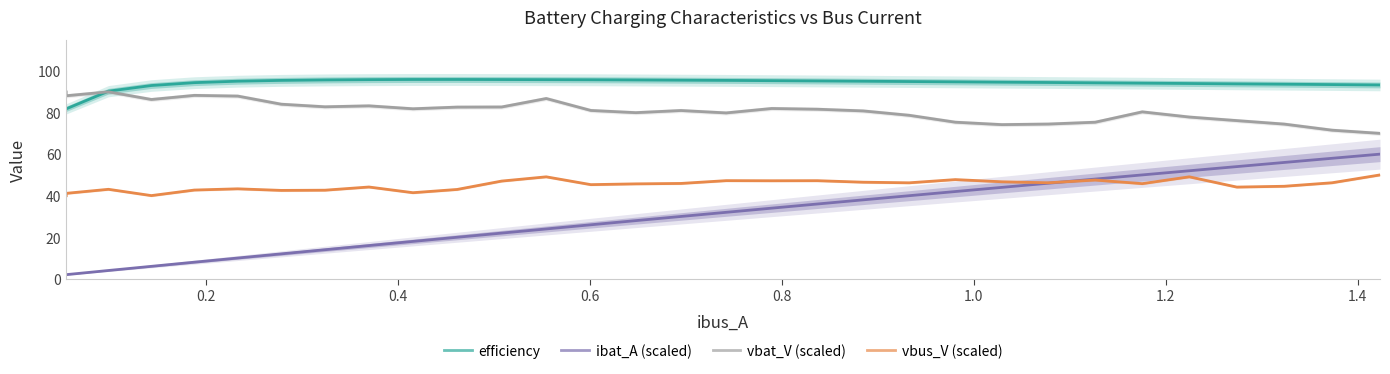

What is the minimum value for vbus_V (scaled)?

40.0